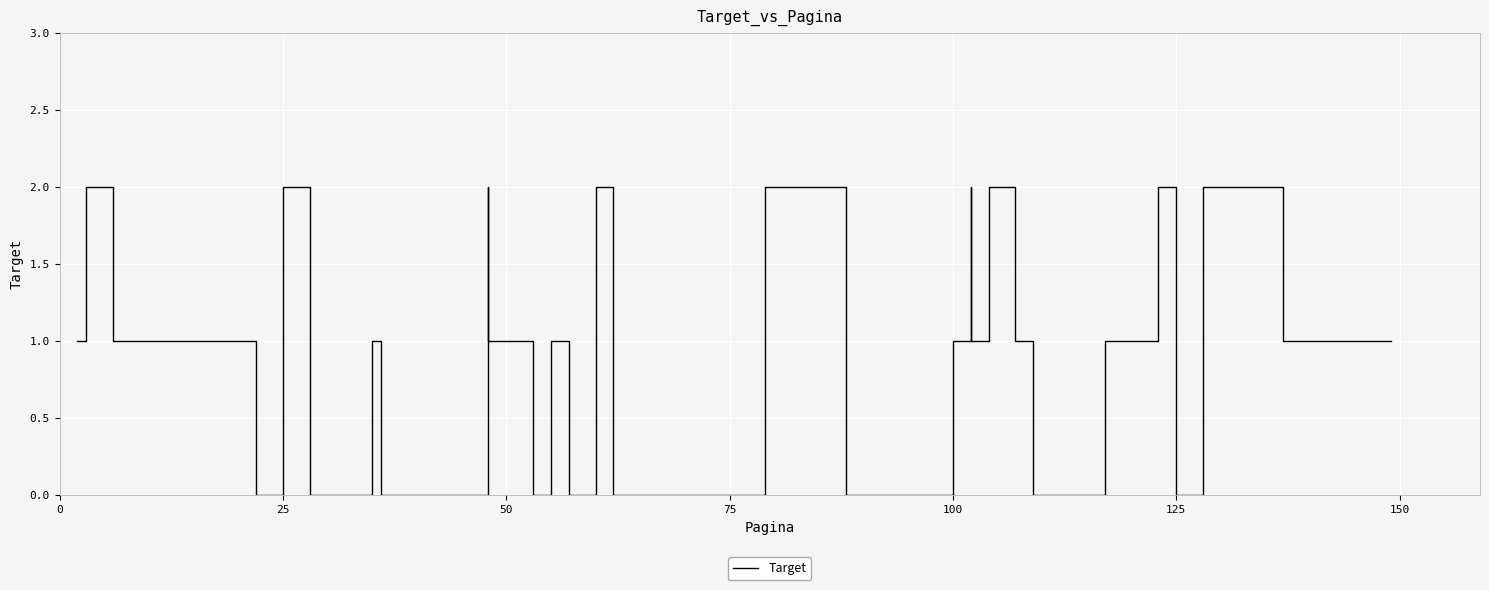

Is this an area chart (filled region under the line)?

No